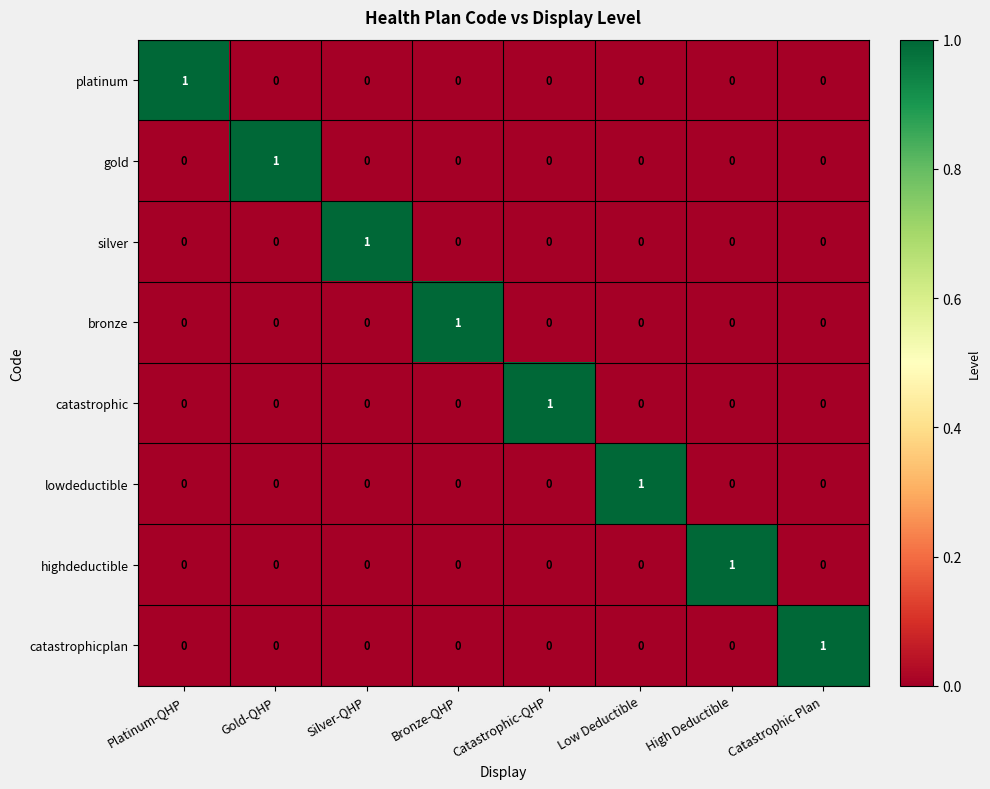

At how many categories does at least one series exceed 0?

8